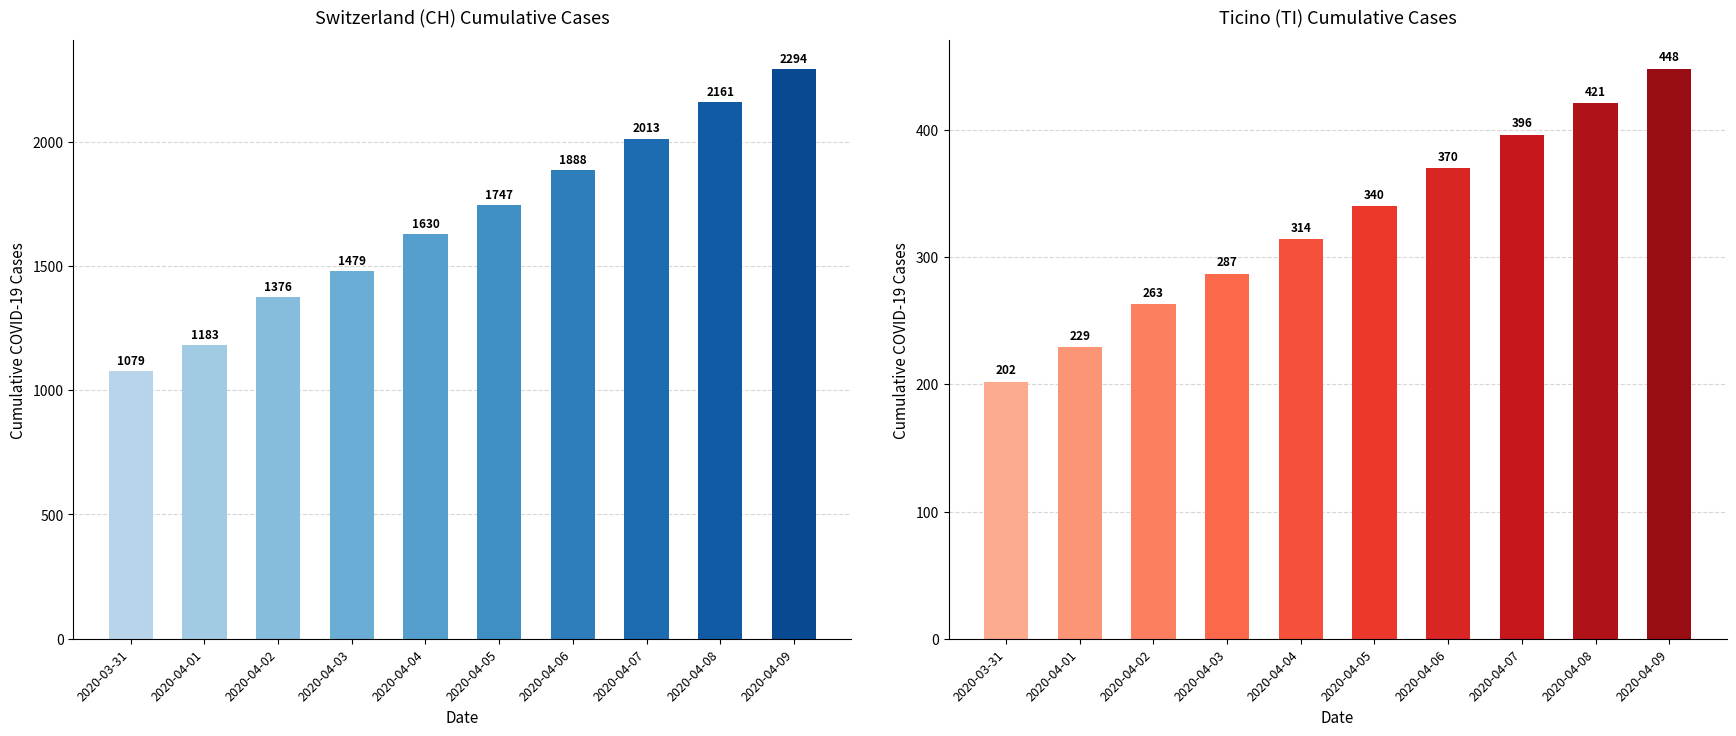

Does the chart contain any negative values?

No